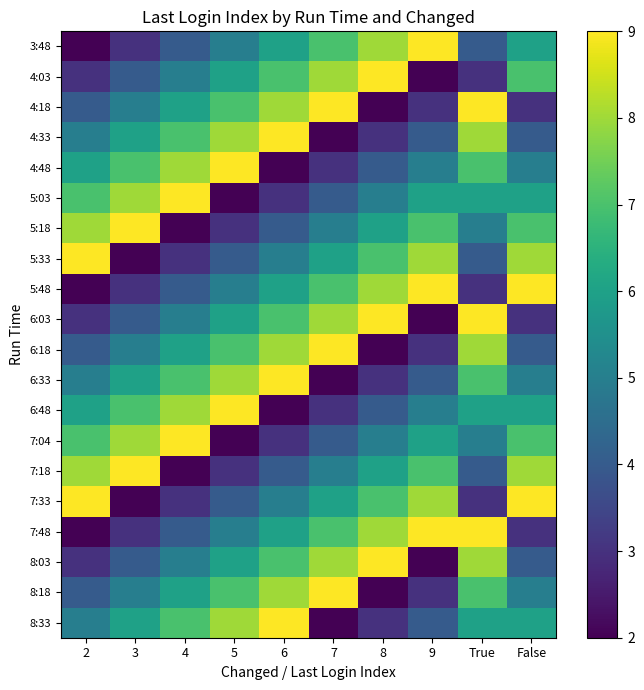

At which category does the chart reach its minimum across all series?

2